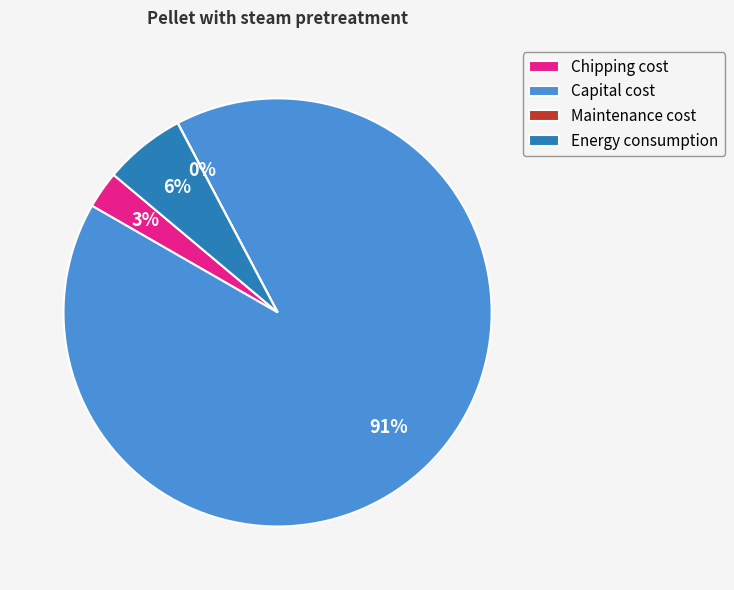

To the nearest percent, what is the difference between the largest and smallest slice percentages?

91%